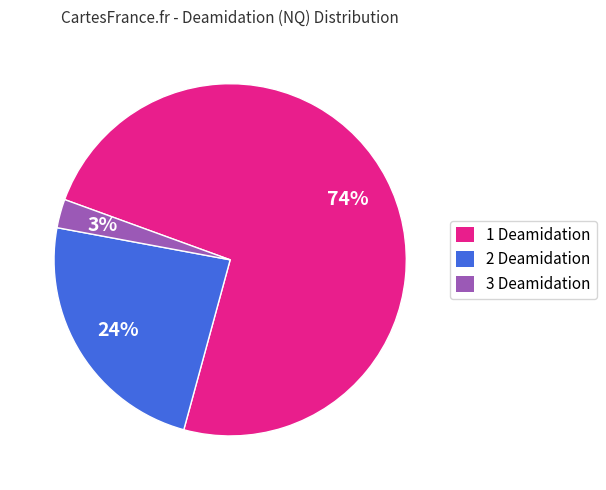

Is there a majority slice in this chart?

Yes